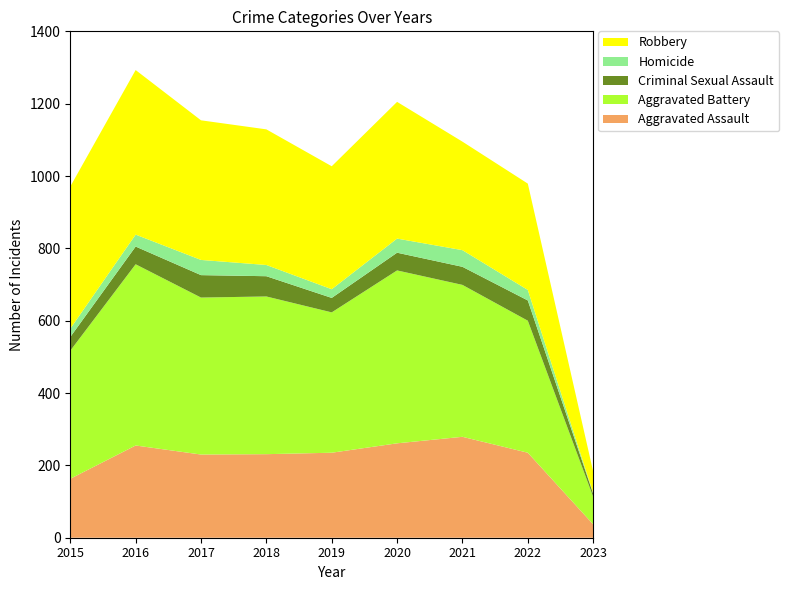

Reading right to left, list all the values displayed in this chart.

Aggravated Assault: 37	235	279	261	235	231	230	255	163
Aggravated Battery: 76	365	420	478	388	436	434	501	354
Criminal Sexual Assault: 9	56	50	49	40	56	62	49	38
Homicide: 2	29	46	39	24	31	42	33	23
Robbery: 59	294	300	378	340	375	386	455	393